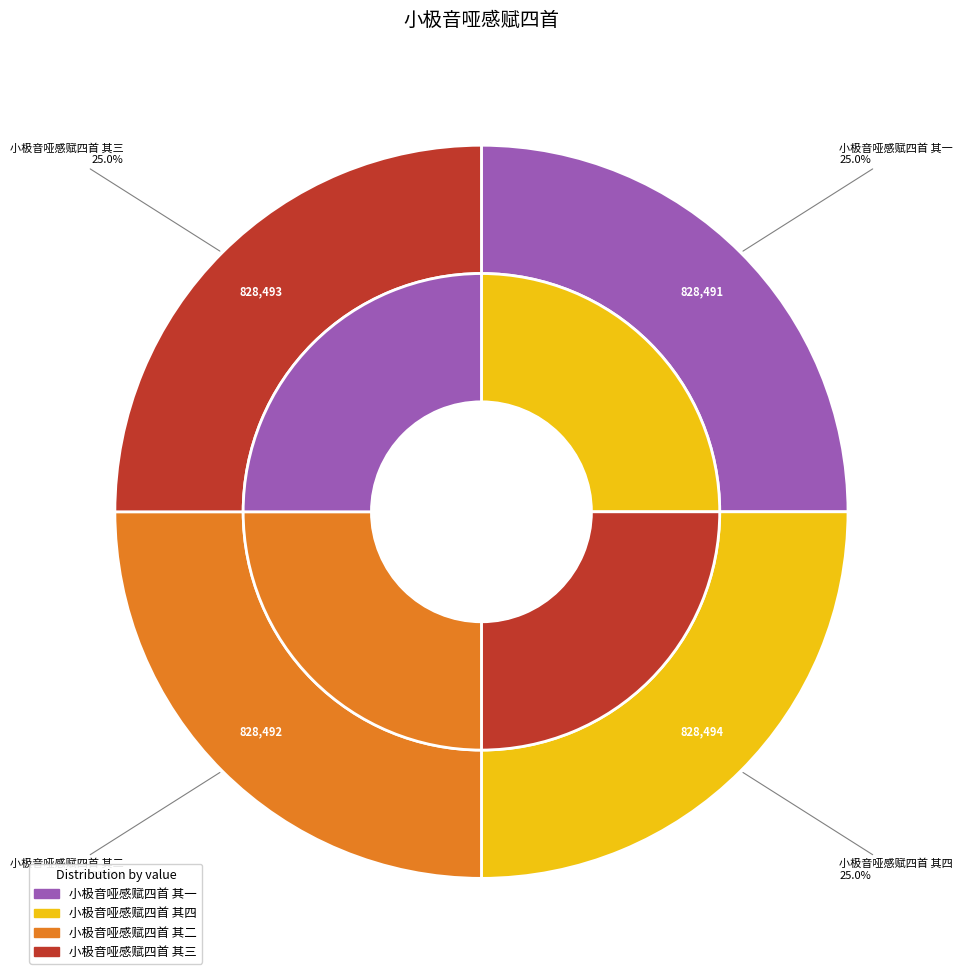

Is 小极音哑感赋四首 其二 the majority of the pie?

No